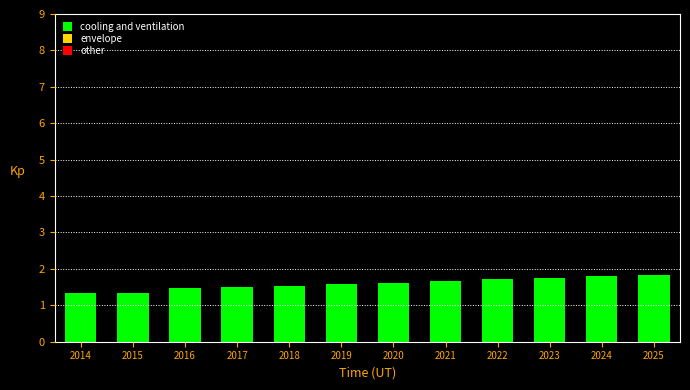

What is the change in value from 2014 to 2021?

+0.3